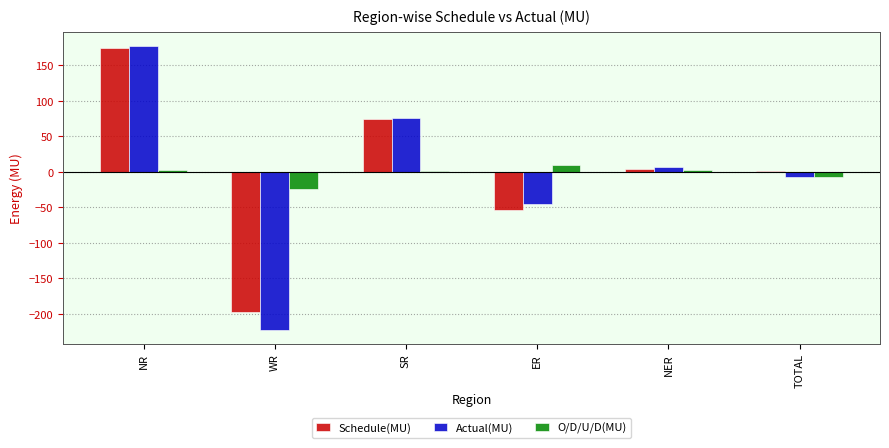

Read the Actual(MU) value at WR.

-221.9